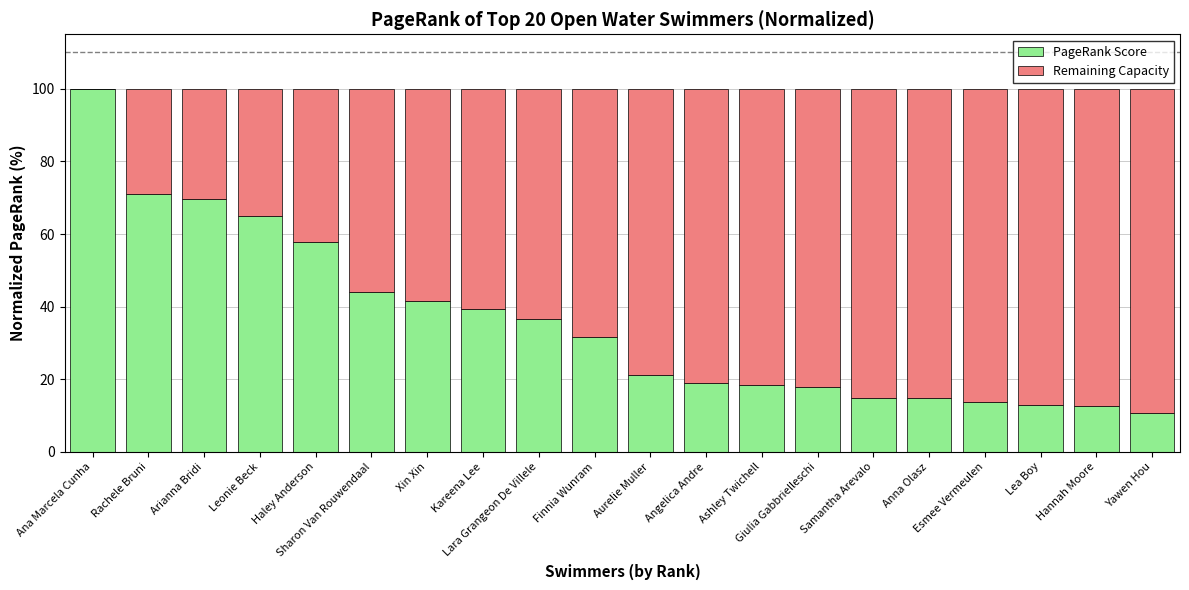

What is the maximum value for PageRank Score?

100.0